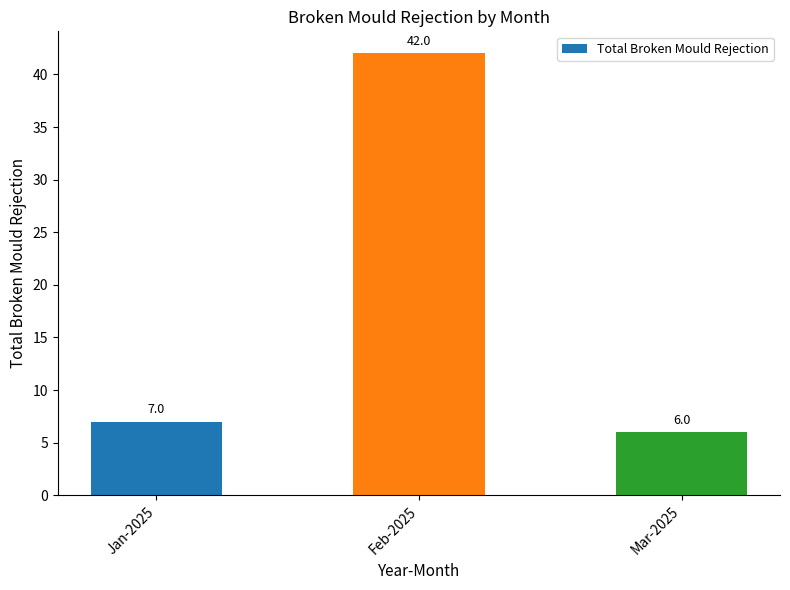

Are the bars grouped side by side (vs. stacked)?

No